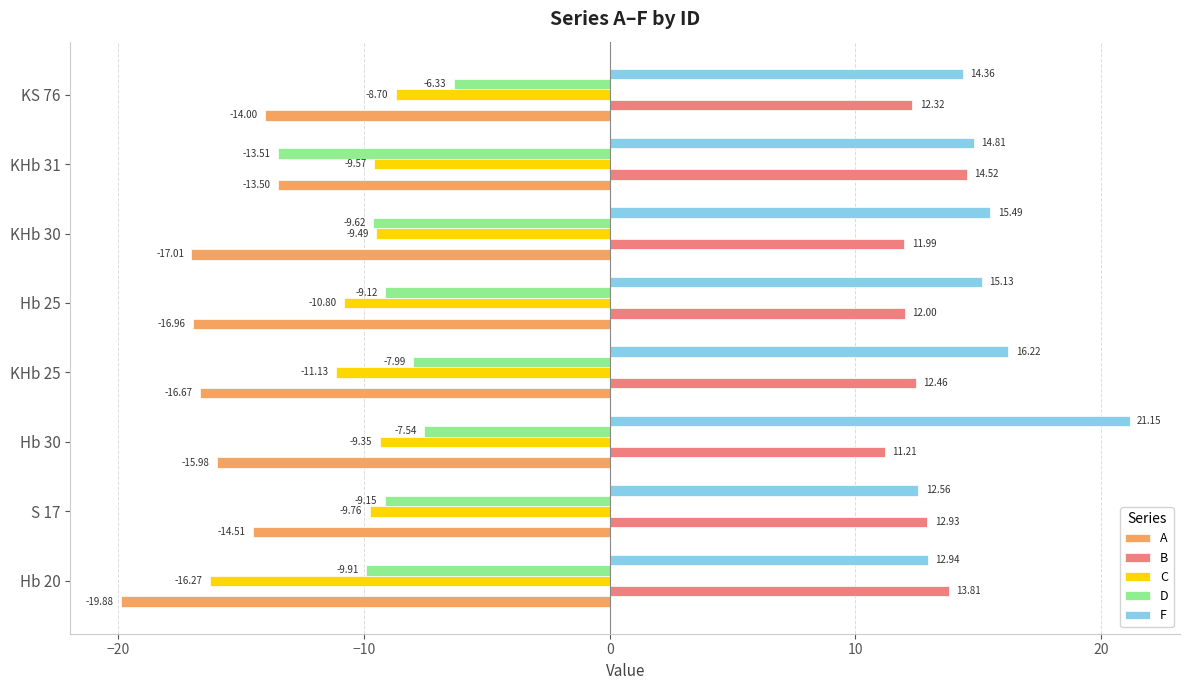

Which series has the largest total across all categories?

F